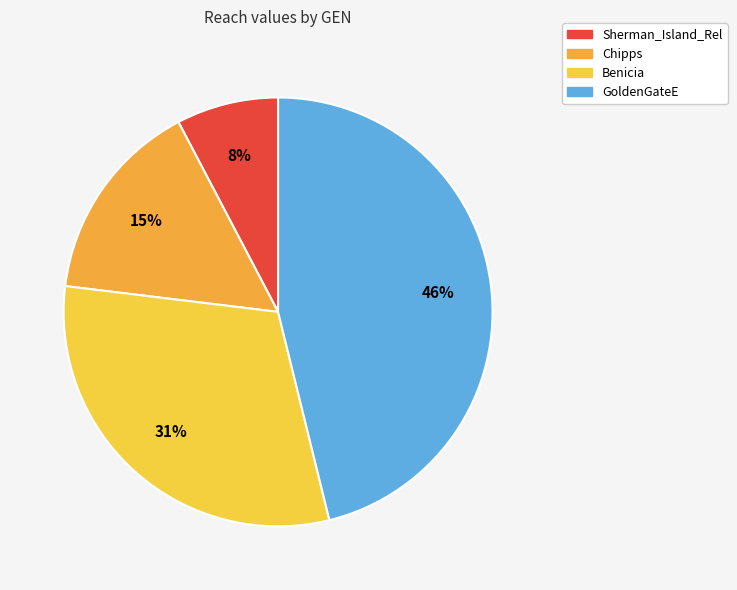

What is the change in value from Sherman_Island_Rel to Chipps?

+0.5